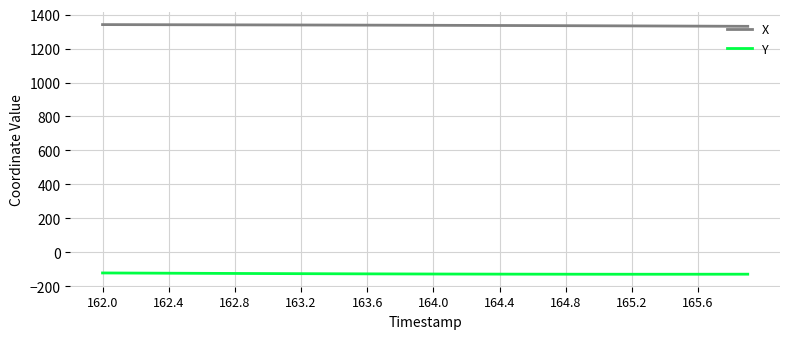

What is the minimum value for Y?

-128.4